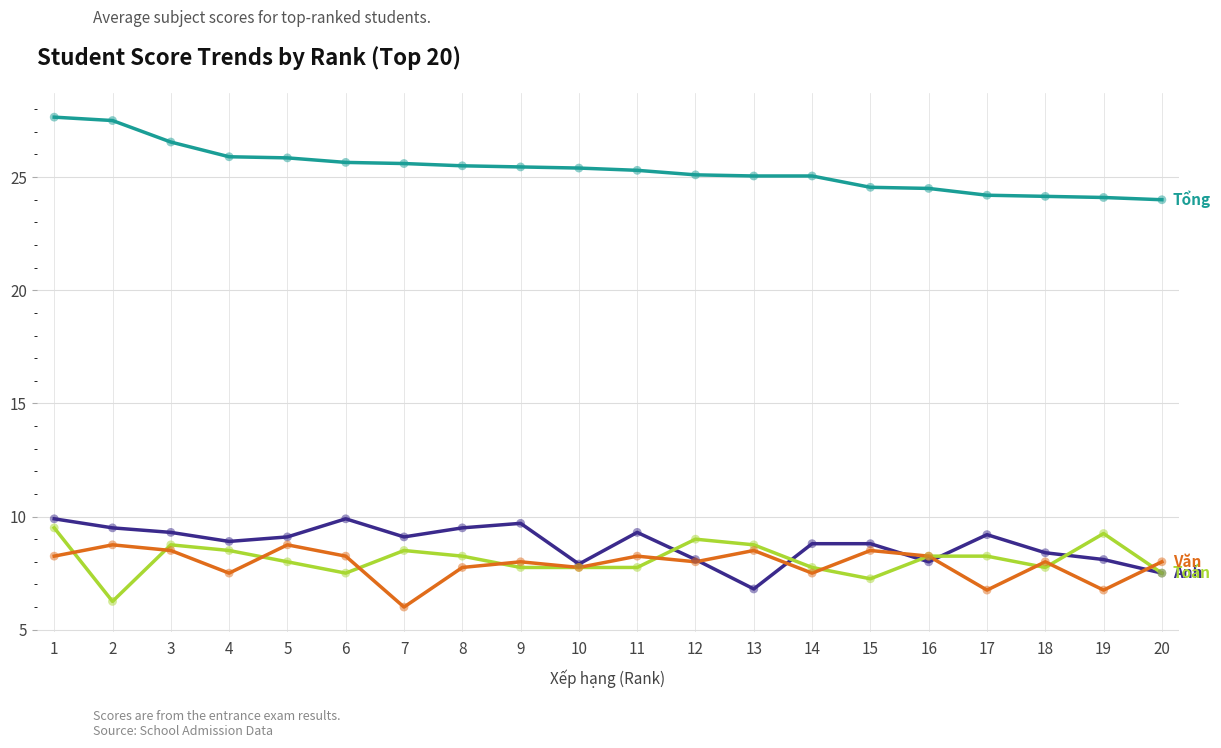

What is the total value across all series at 15?

49.1